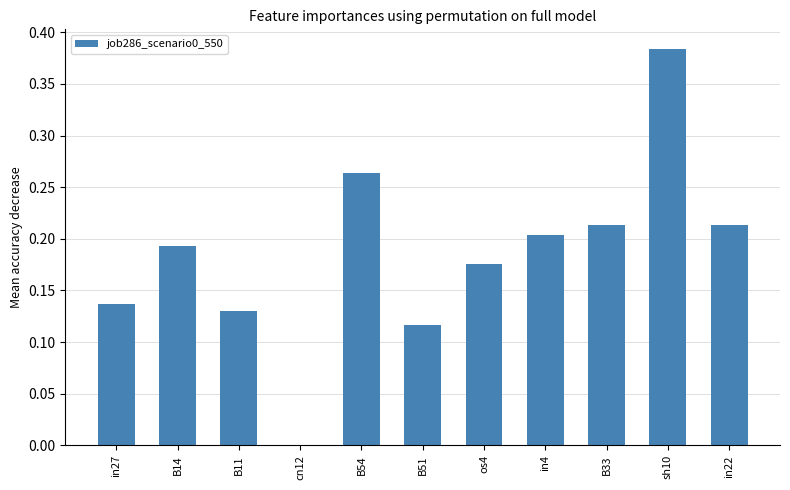

At which category does the chart reach its peak across all series?

sh10